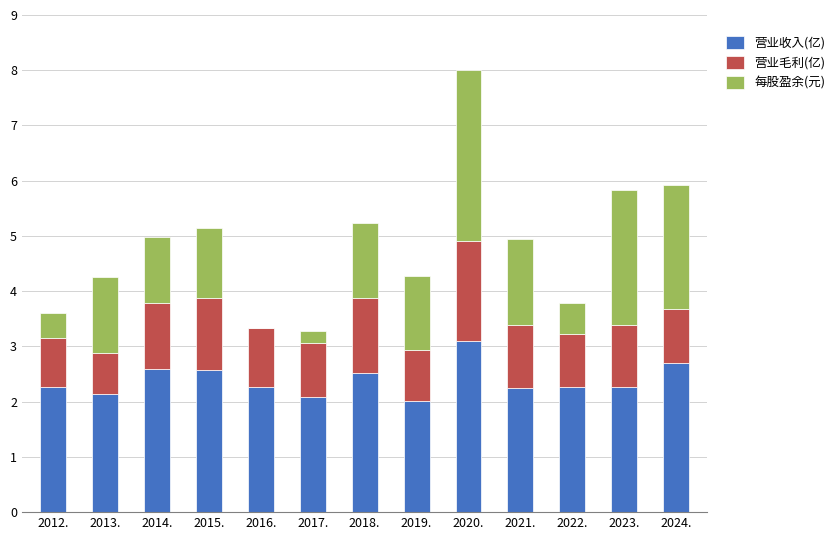

What is the highest value of the 营业收入(亿) series?

3.1